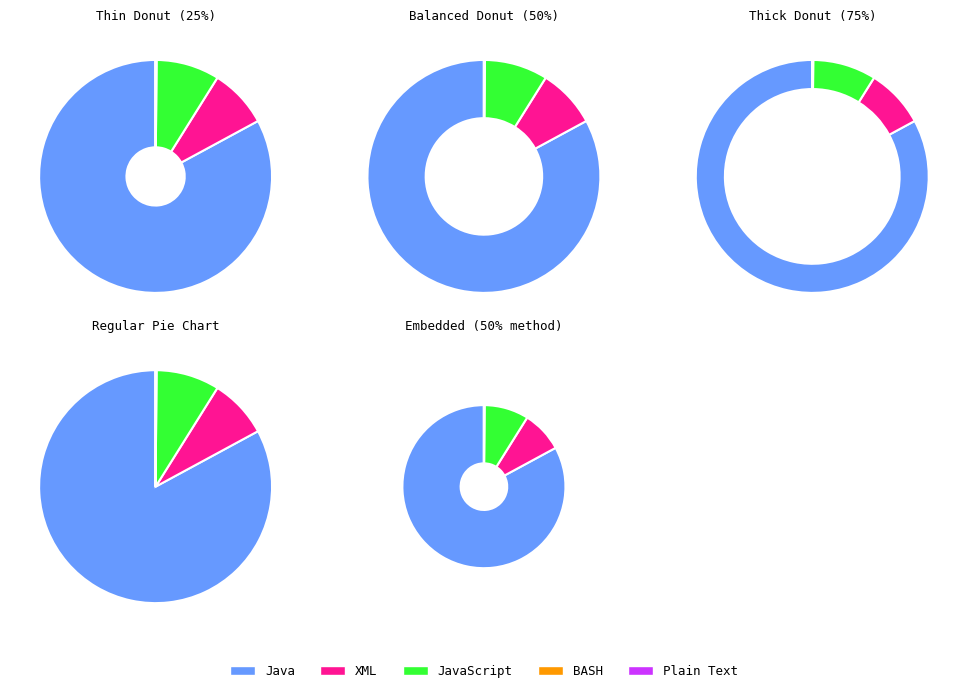

What is the total percentage of BASH and XML?

8.3%